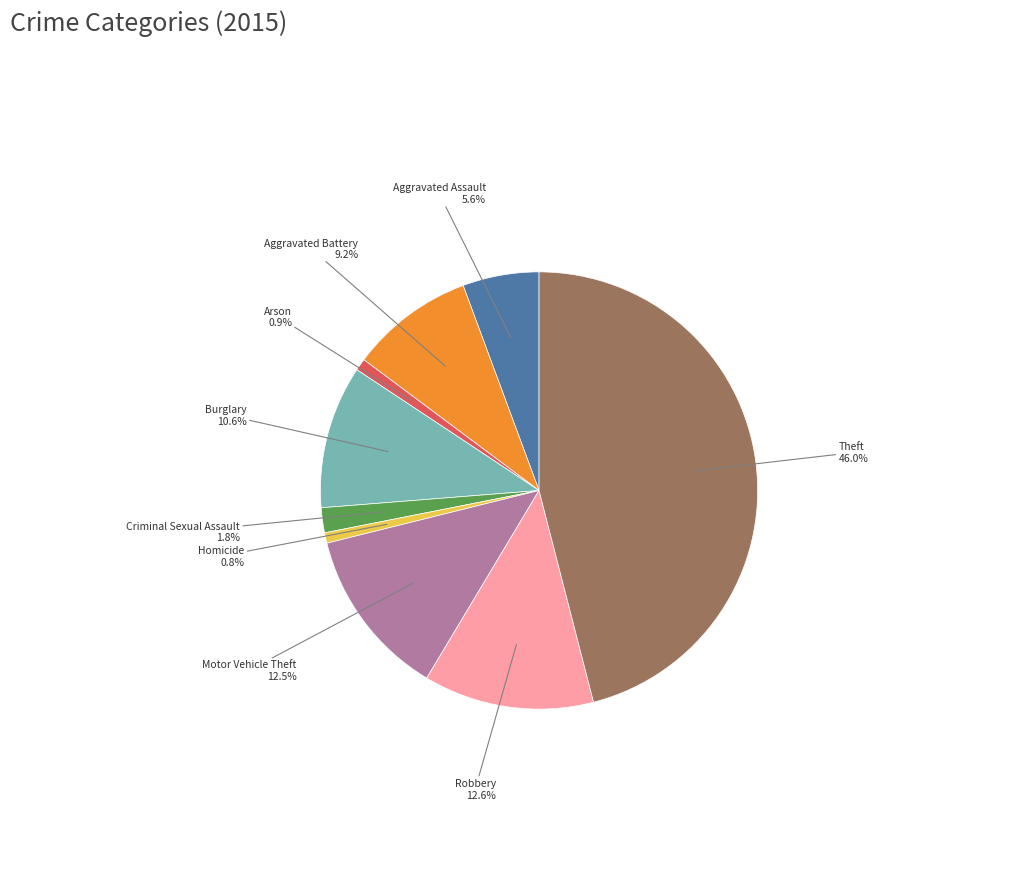

Does any single category account for the majority?

No